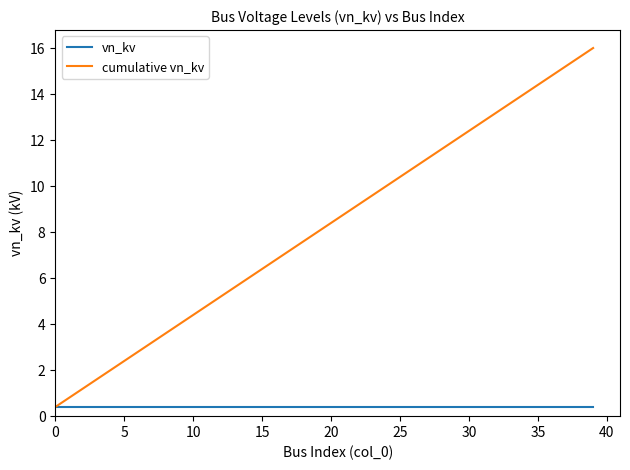

Does the chart have visible grid lines?

No